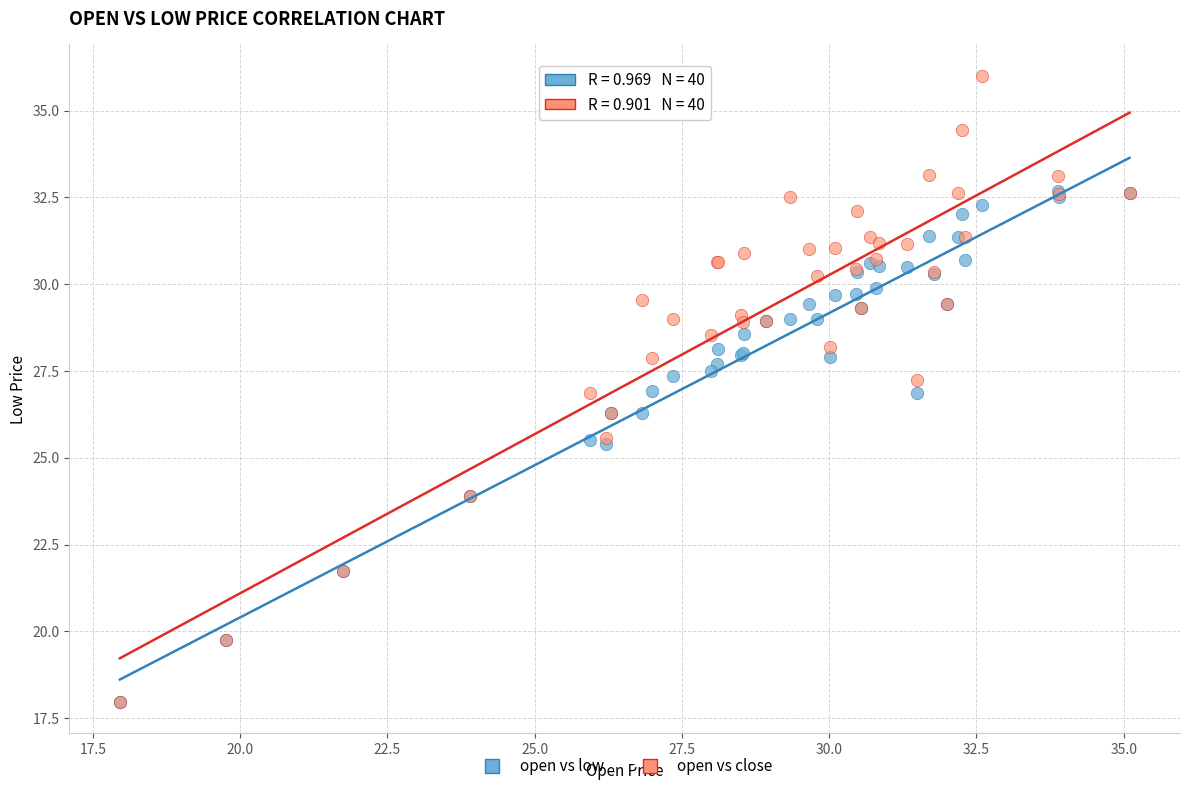

Which series has the widest spread of Y values?

open vs close